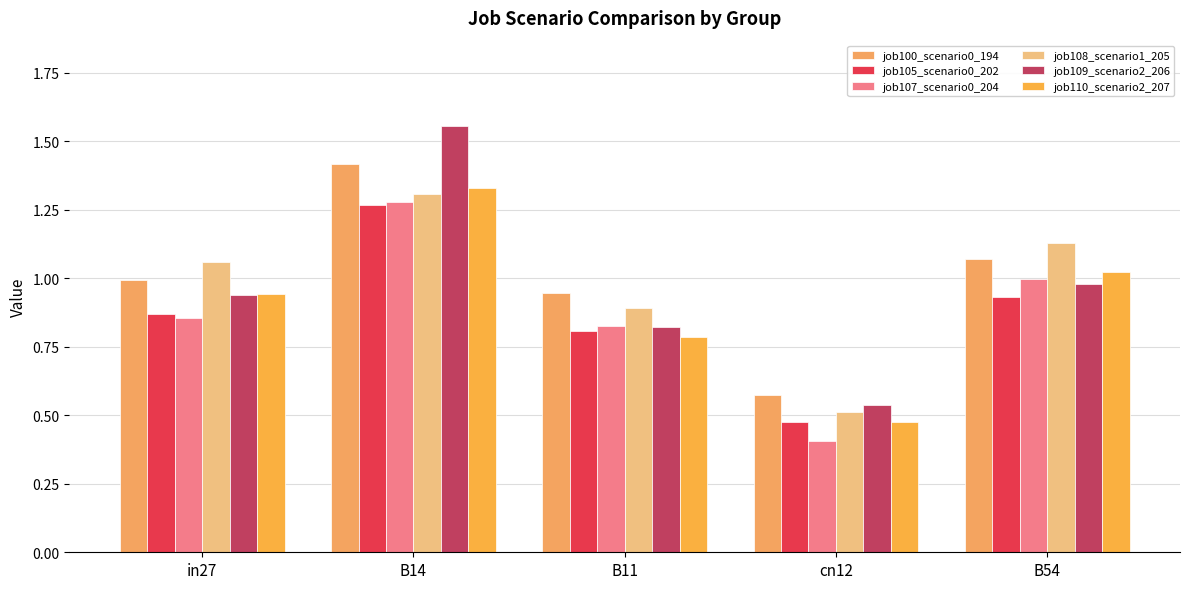

What is the total value across all series at B11?

5.1